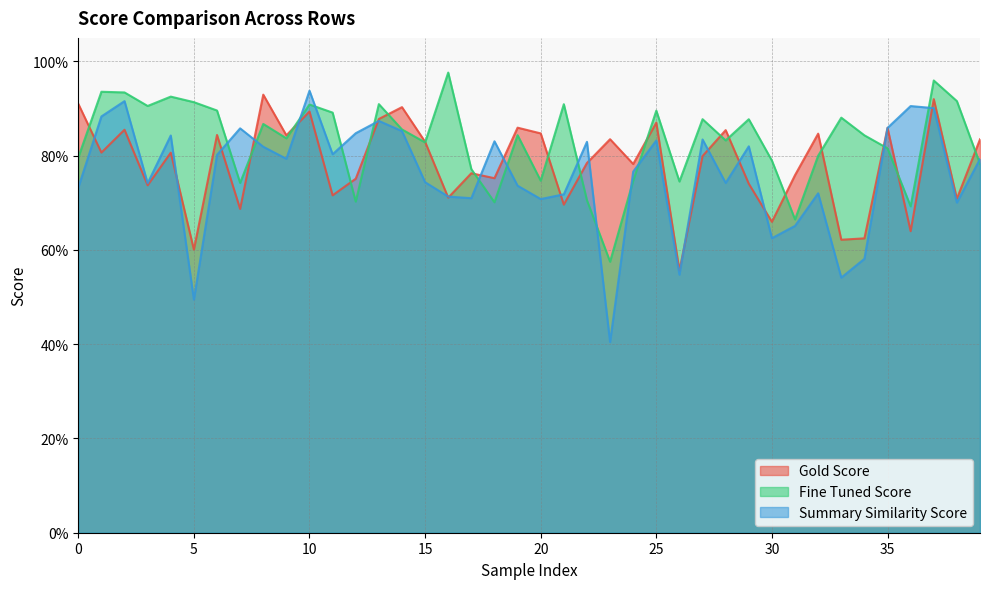

Which series has the largest range (max minus min)?

Summary Similarity Score